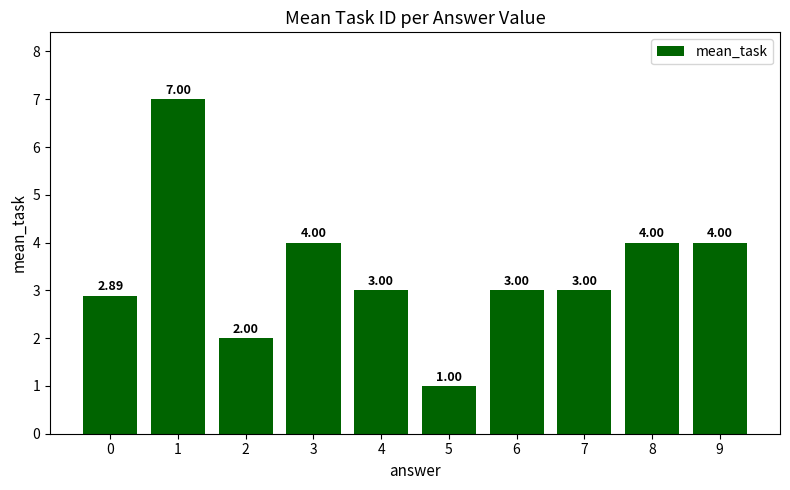

Count the number of data series in this chart.

1